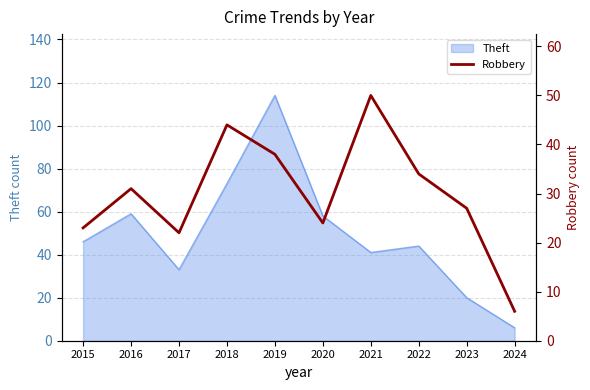

At which label does Theft reach its peak?

2019